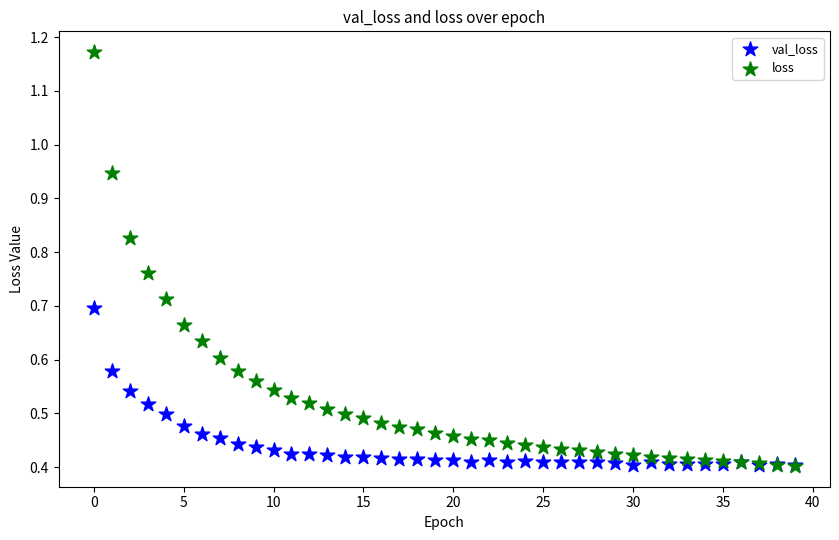

Which series has the widest spread of Y values?

loss